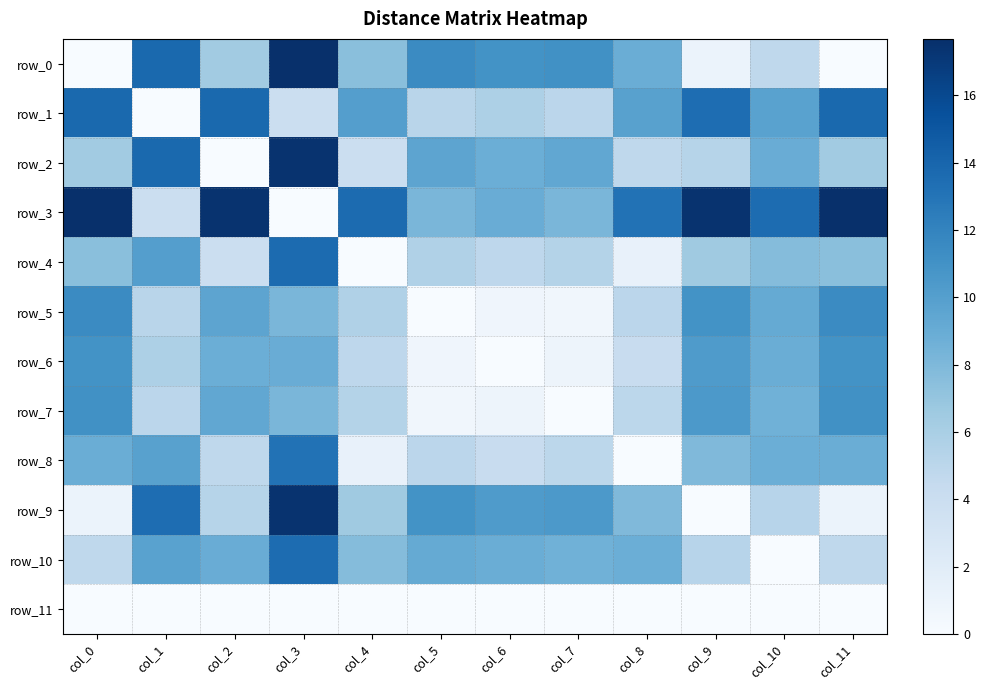

At which label does row_4 first exceed 6?

col_0